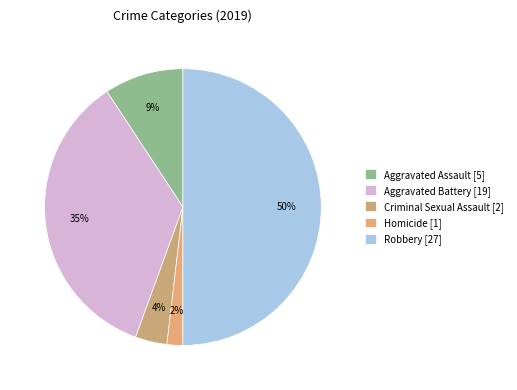

What is the largest slice in the pie chart?

Robbery